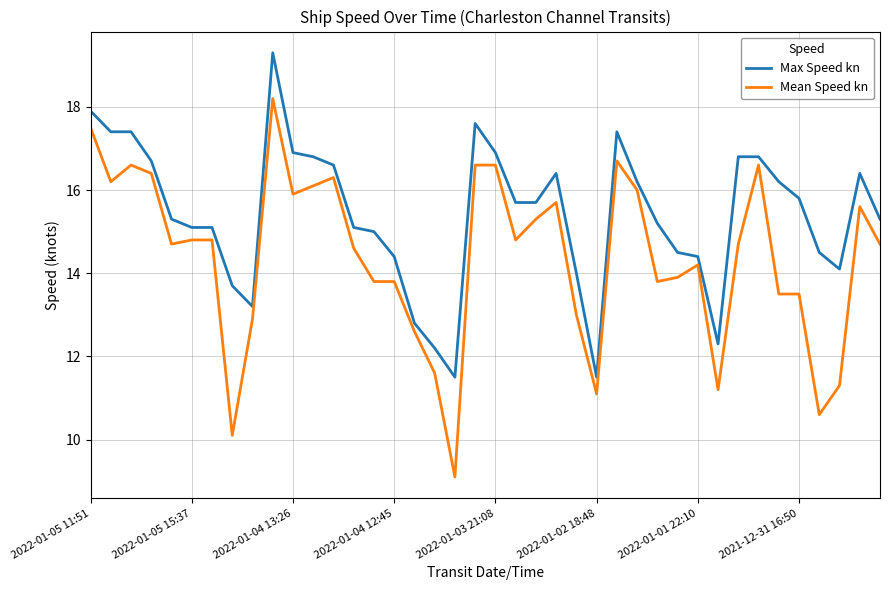

True or false: Mean Speed kn has more than 0 interior local peaks.

True